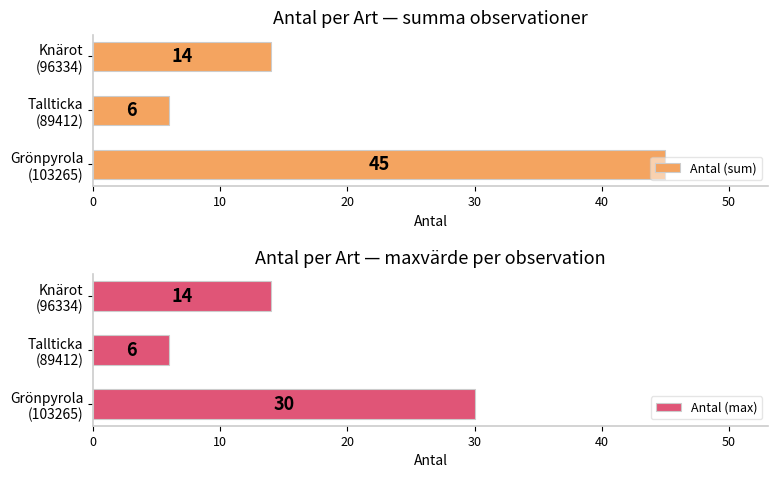

Rank the series by their average value, from lowest to highest.

Antal (max), Antal (sum)